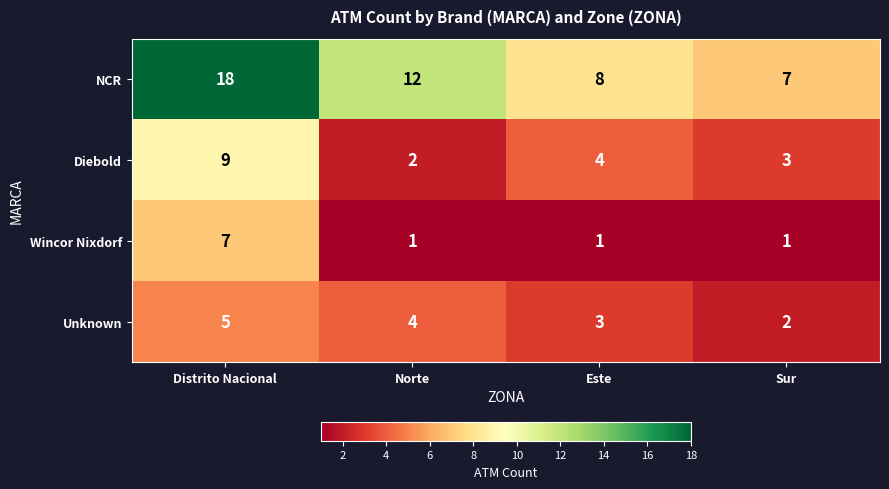

At Norte, list the series in order from smallest to largest.

Wincor Nixdorf, Diebold, Unknown, NCR